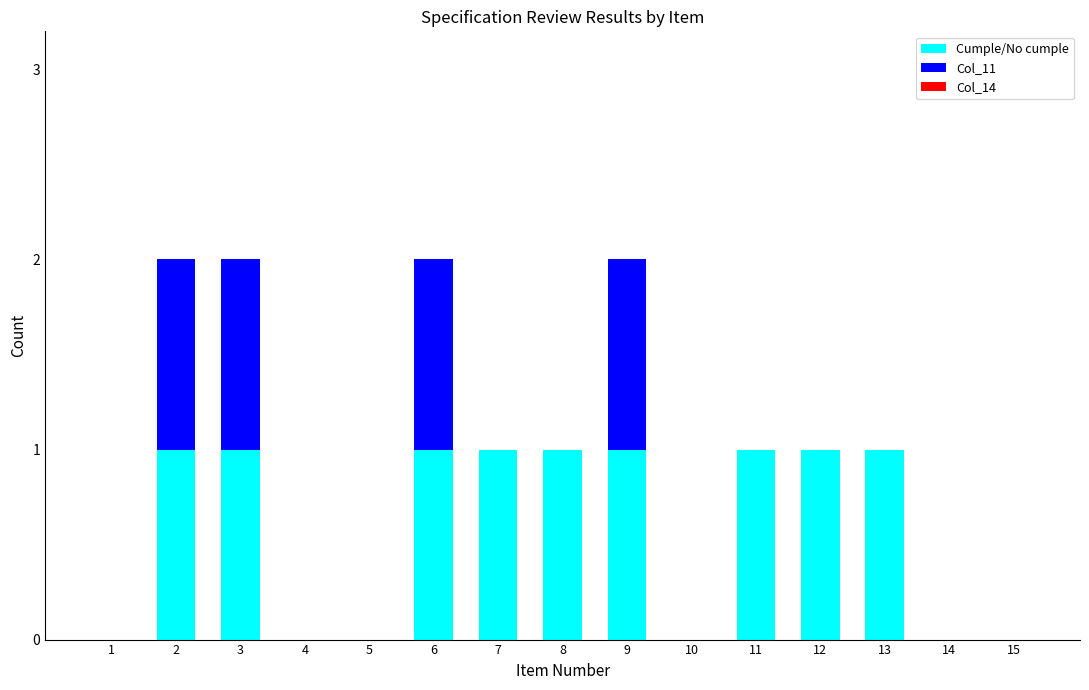

What is the sum of all Cumple/No cumple values?

9